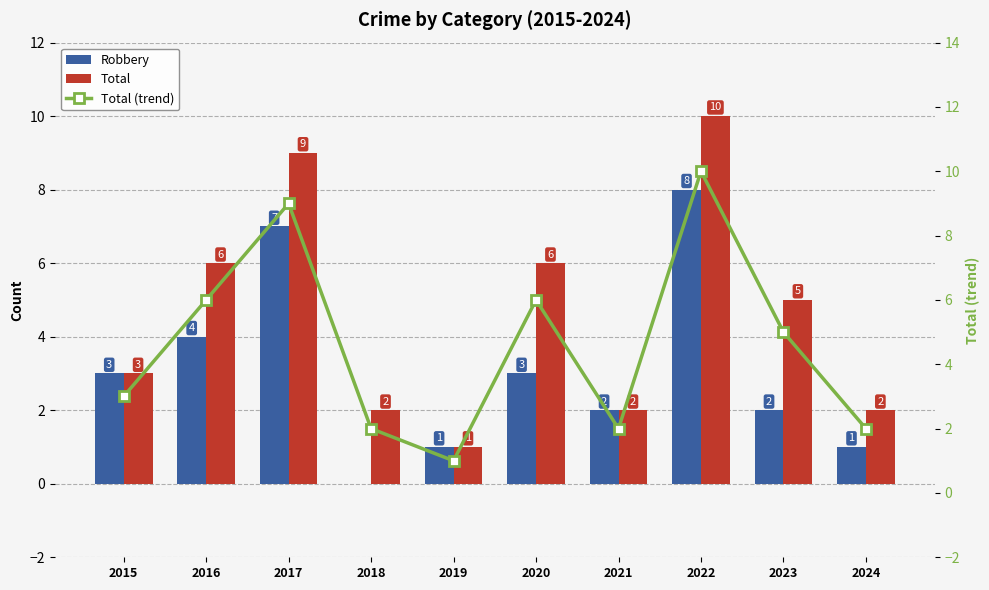

What is the greatest value displayed?

10